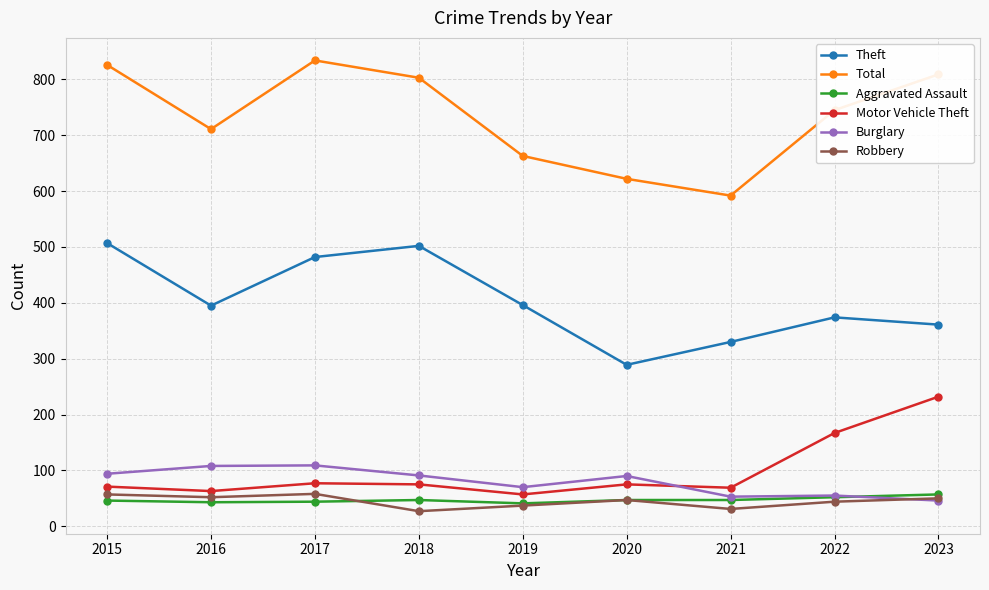

What is the greatest value displayed?

834